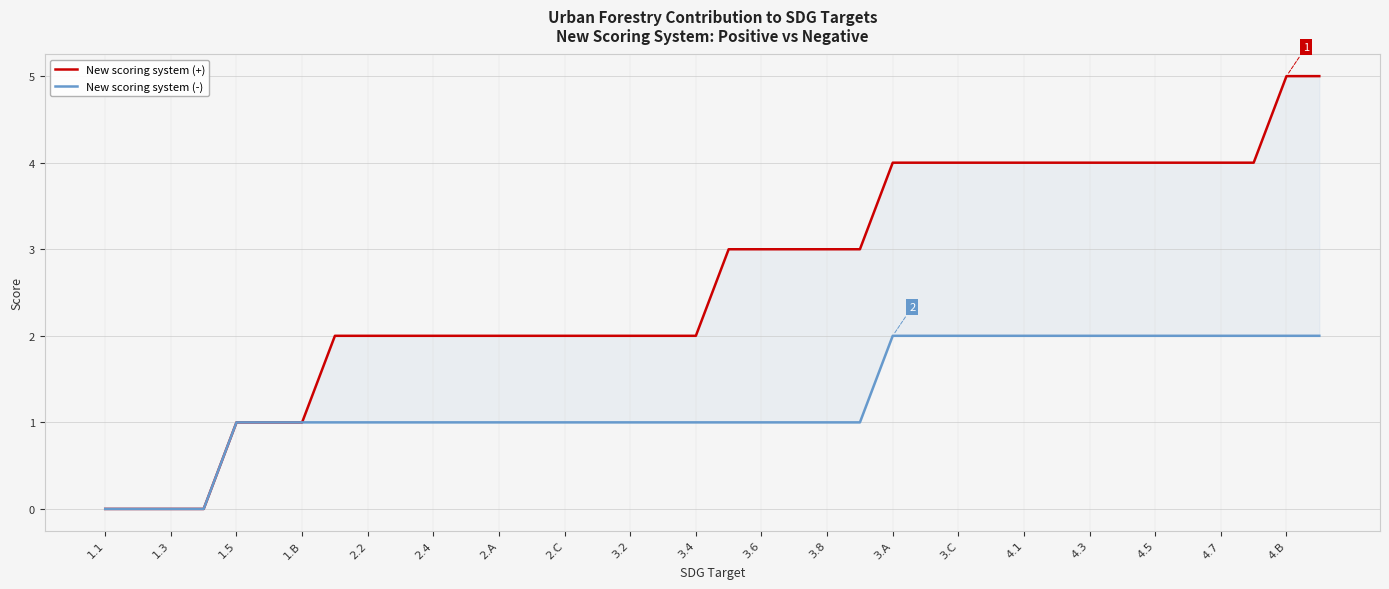

What are all the series names shown in the legend?

New scoring system (+), New scoring system (-)